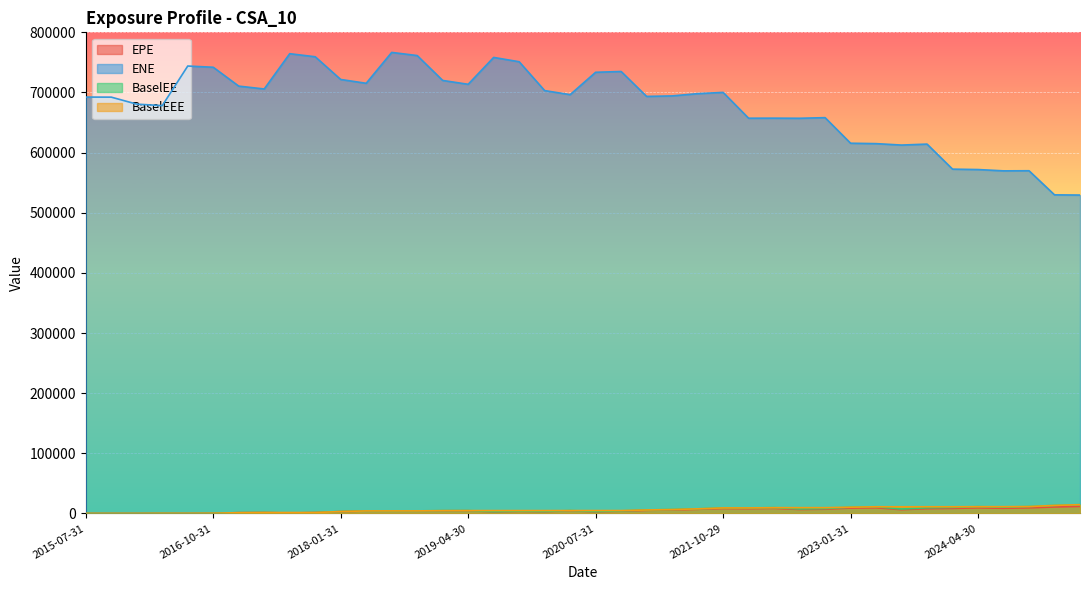

What is the greatest value displayed?

766605.0